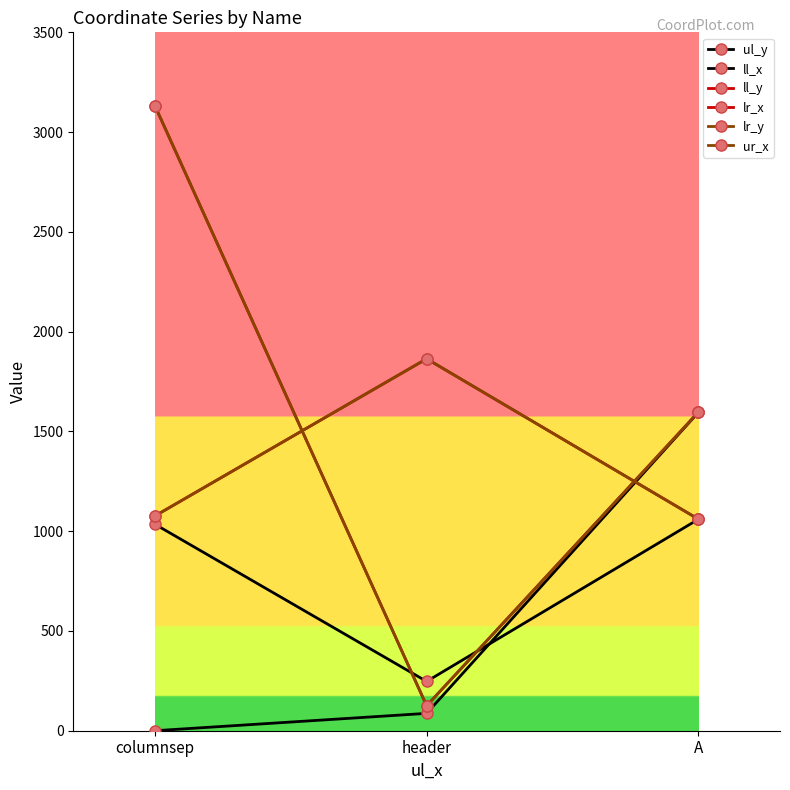

How many ll_y values are between 125 and 3133?

3